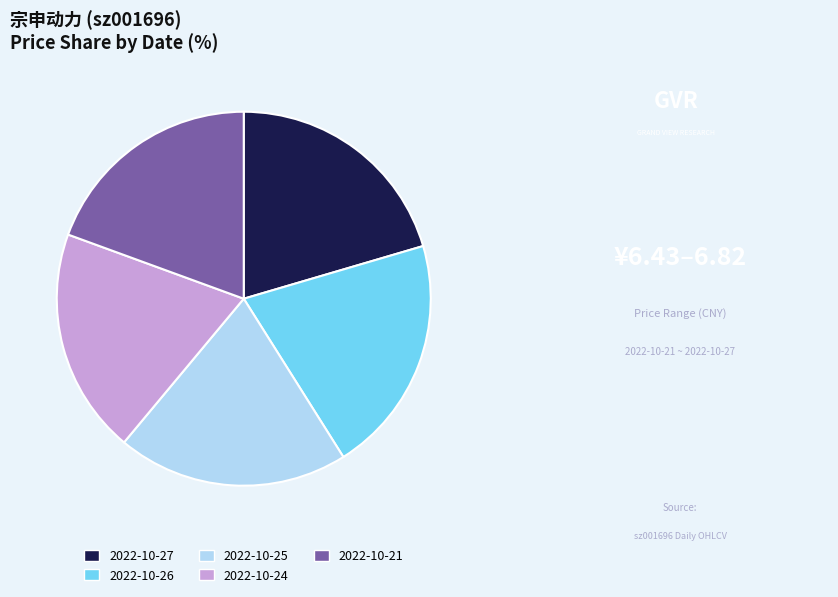

How many segments does this pie chart have?

5